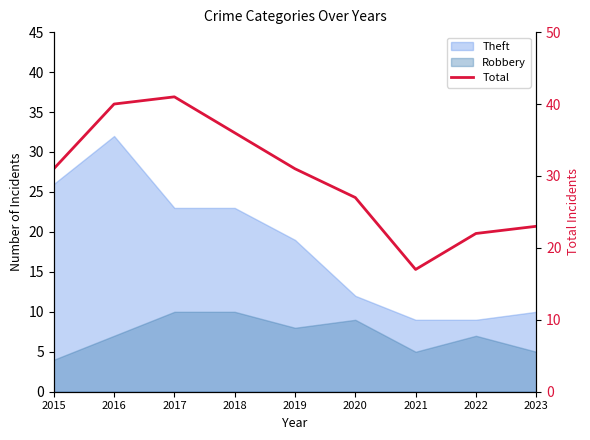

List the labels in order of value, smallest first.

2021, 2022, 2023, 2020, 2015, 2019, 2018, 2016, 2017